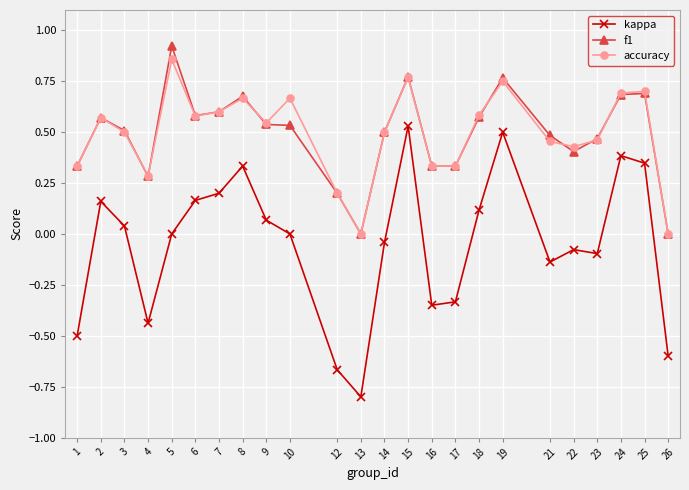

True or false: accuracy has a value of 0.5 at 16.

False